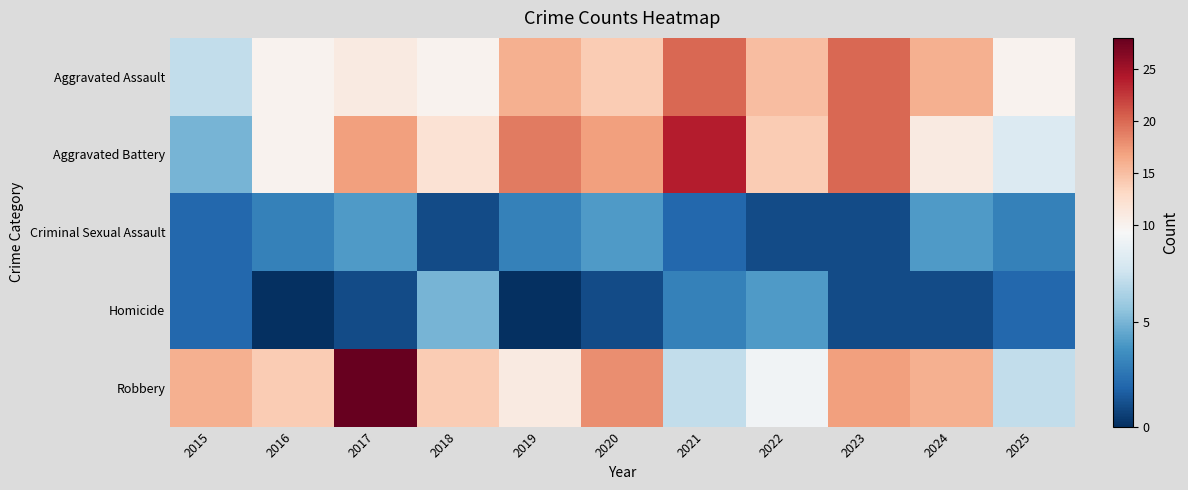

Which series has the largest total across all categories?

Aggravated Battery